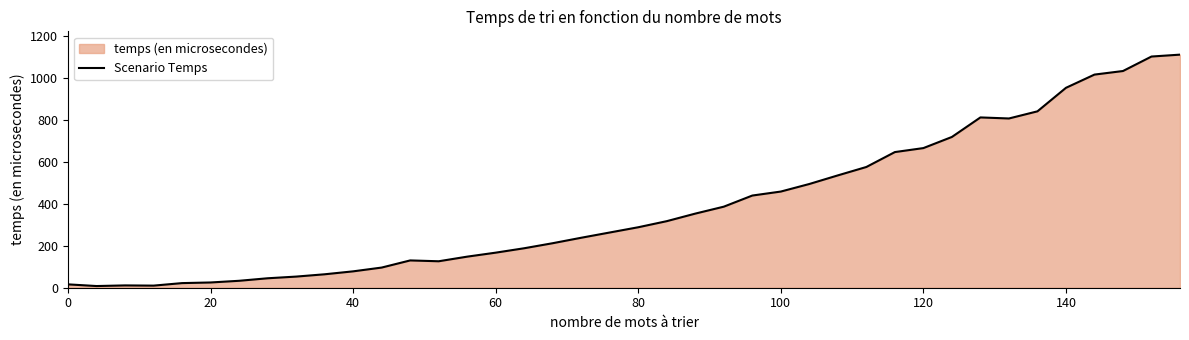

What is the maximum value shown in the chart?

1110